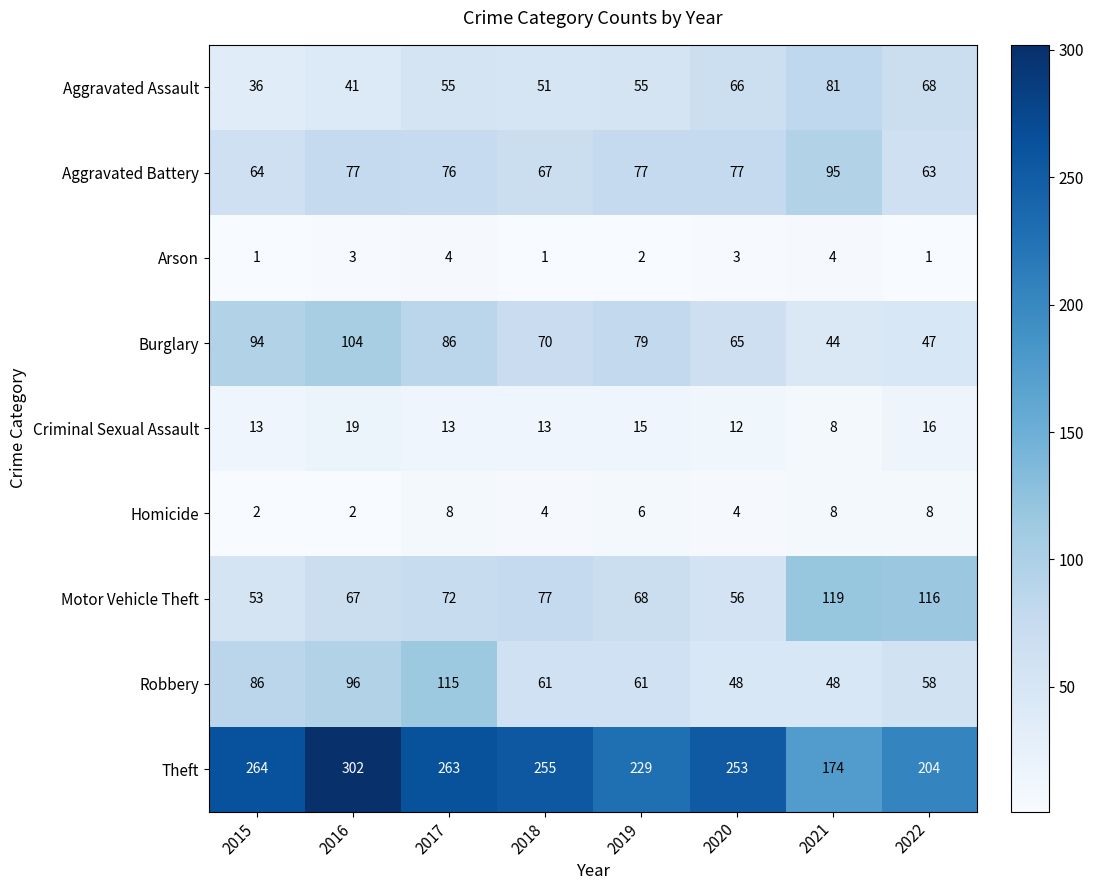

What is the approximate value of Robbery at 2017, to the nearest 5?

115